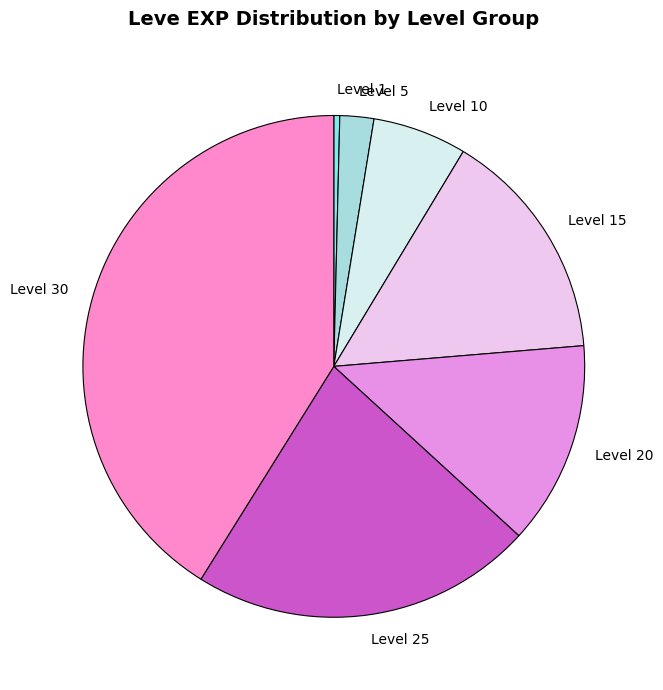

Between Level 10 and Level 25, which is larger?

Level 25